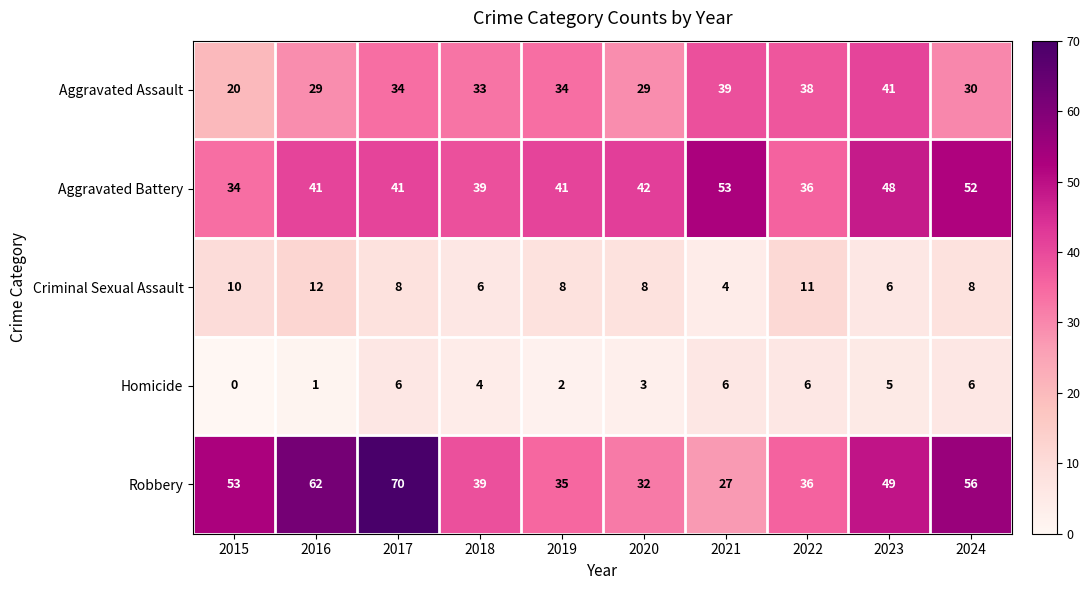

The value of Criminal Sexual Assault at 2020 is 14. True or false?

False